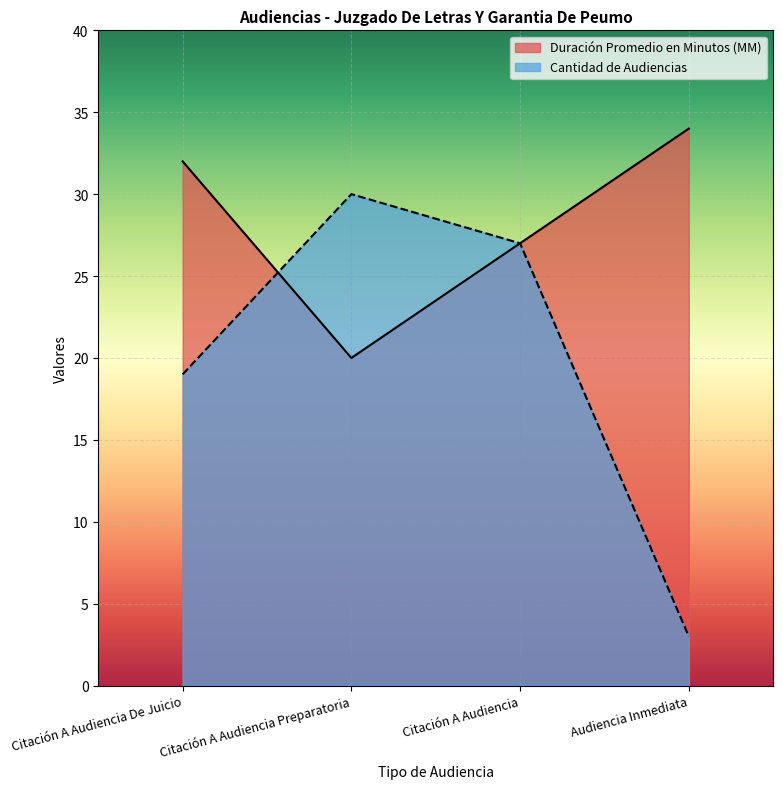

Does the chart display data point markers on the line(s)?

No